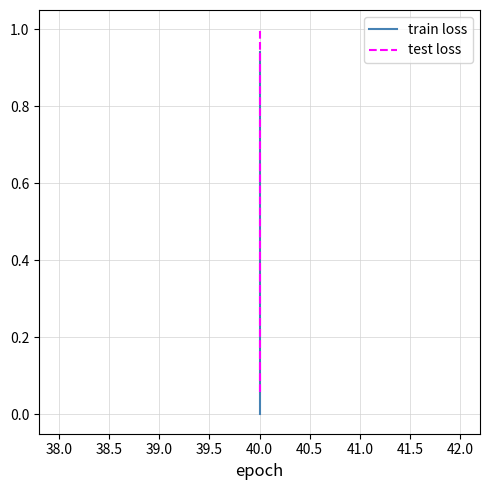

Between 38.0 and 38.5, which series saw the biggest shift?

test loss